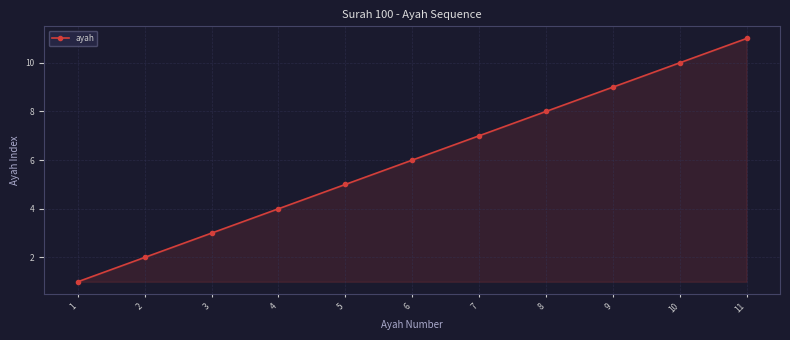

Rank the categories by value from lowest to highest.

1, 2, 3, 4, 5, 6, 7, 8, 9, 10, 11